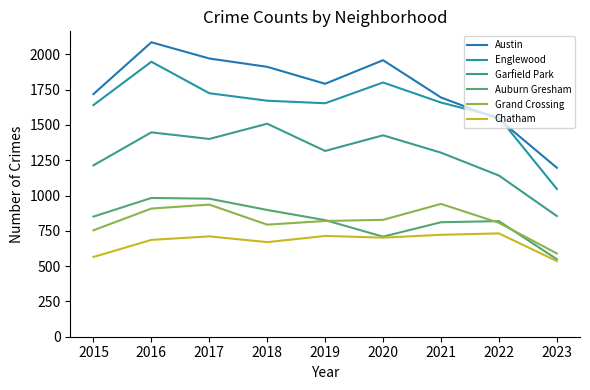

What is the difference between the Garfield Park values at 2023 and 2019?

461